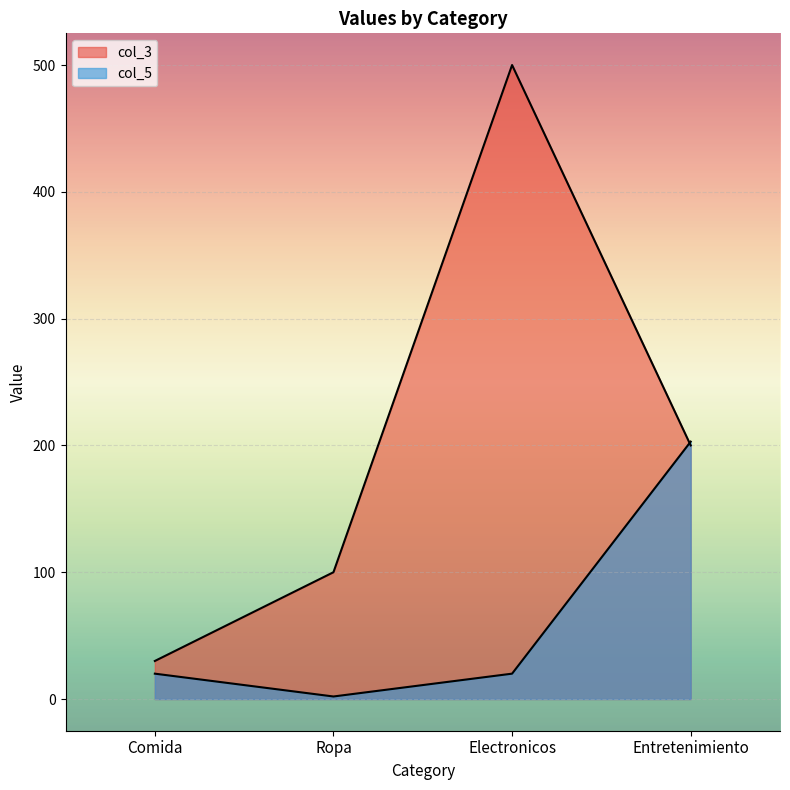

At how many categories does at least one series exceed 238?

1